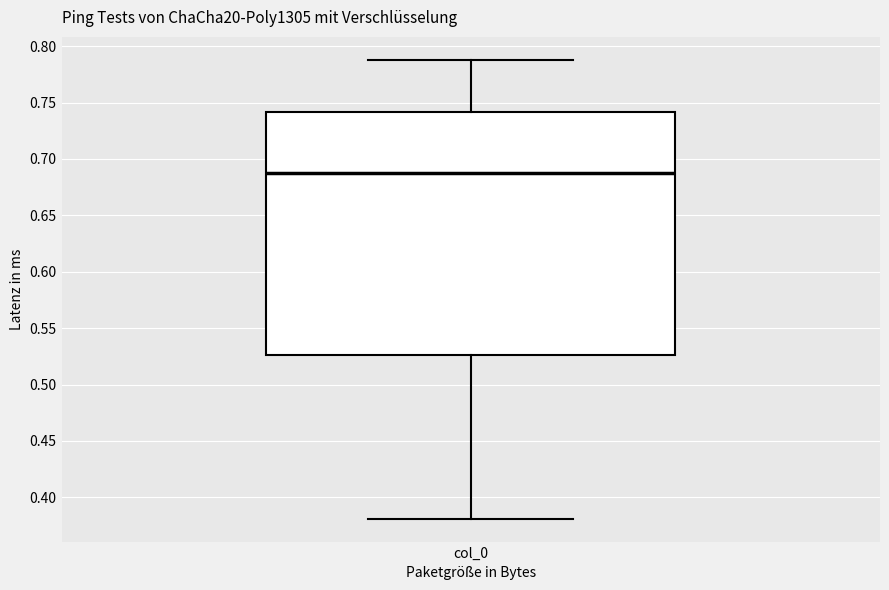

Read this box plot against the y-axis: the position of the median line, the range covered by the box, and the ends of both whiskers. The values are not printed on the chart, so give them approximately, as read against the axis.

median 0.685, box 0.525 to 0.740, whiskers 0.380 to 0.790